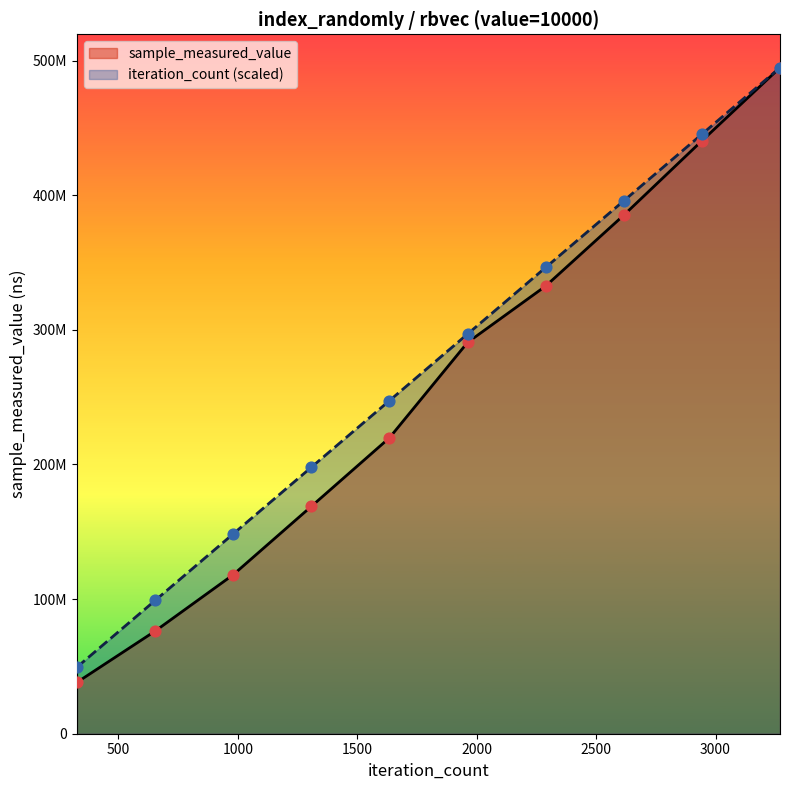

Which series contains the lowest Y value?

sample_measured_value